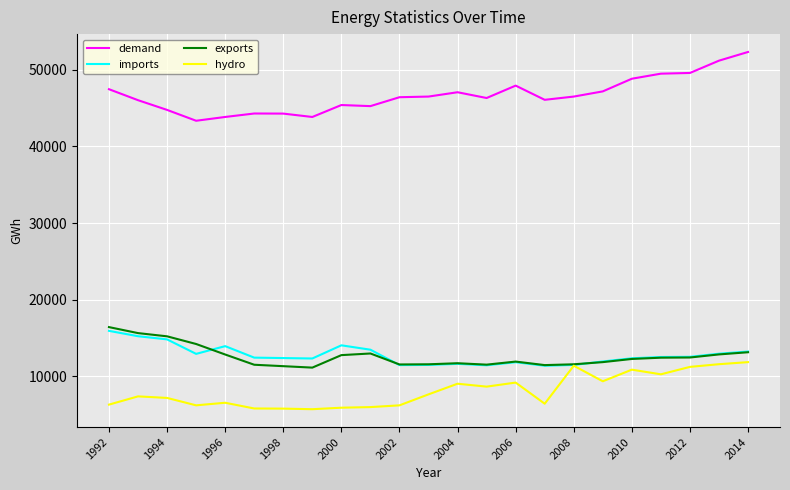

What is the sum of all hydro values?

185946